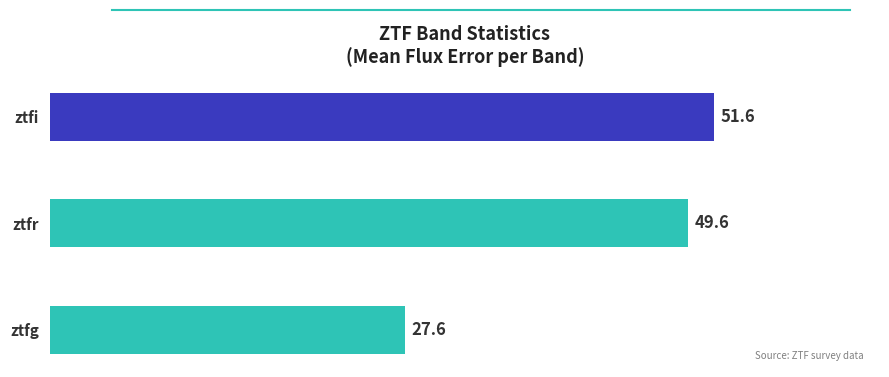

What is the difference between the maximum and minimum values?

24.0